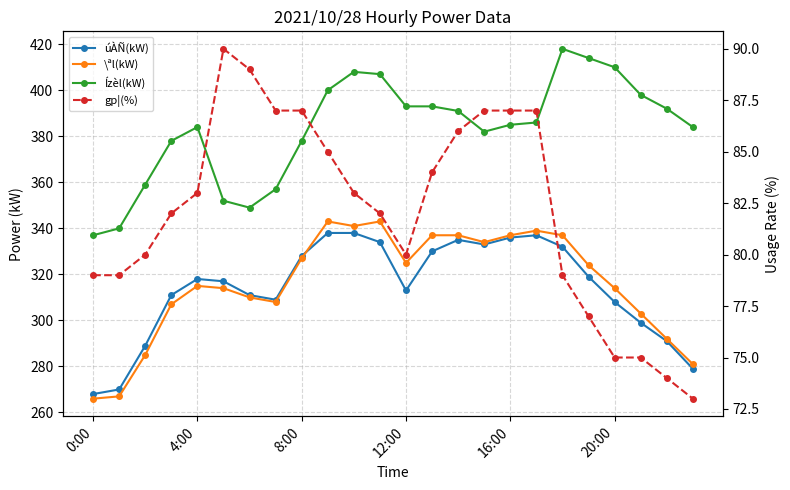

What is the difference between the maximum and minimum values in the úÀÑ(kW) series?

70